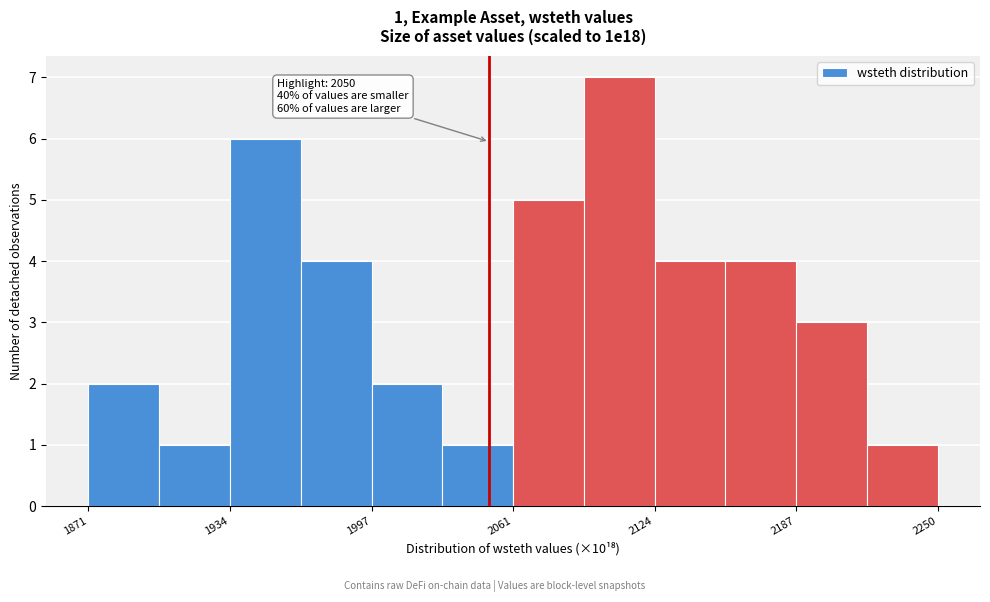

Around what value on the x-axis is the tallest bar? Give the approximate position of its centre, as read against the axis.

2110